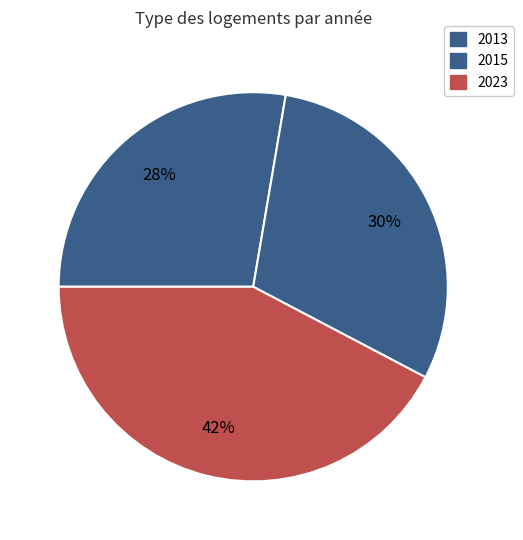

How many segments does this pie chart have?

3